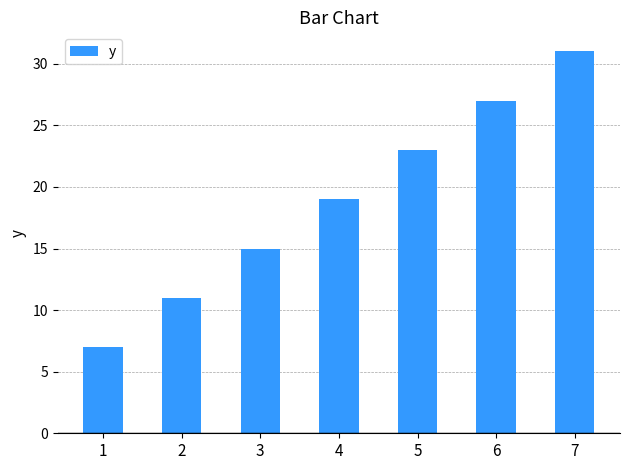

What is the maximum value shown in the chart?

31